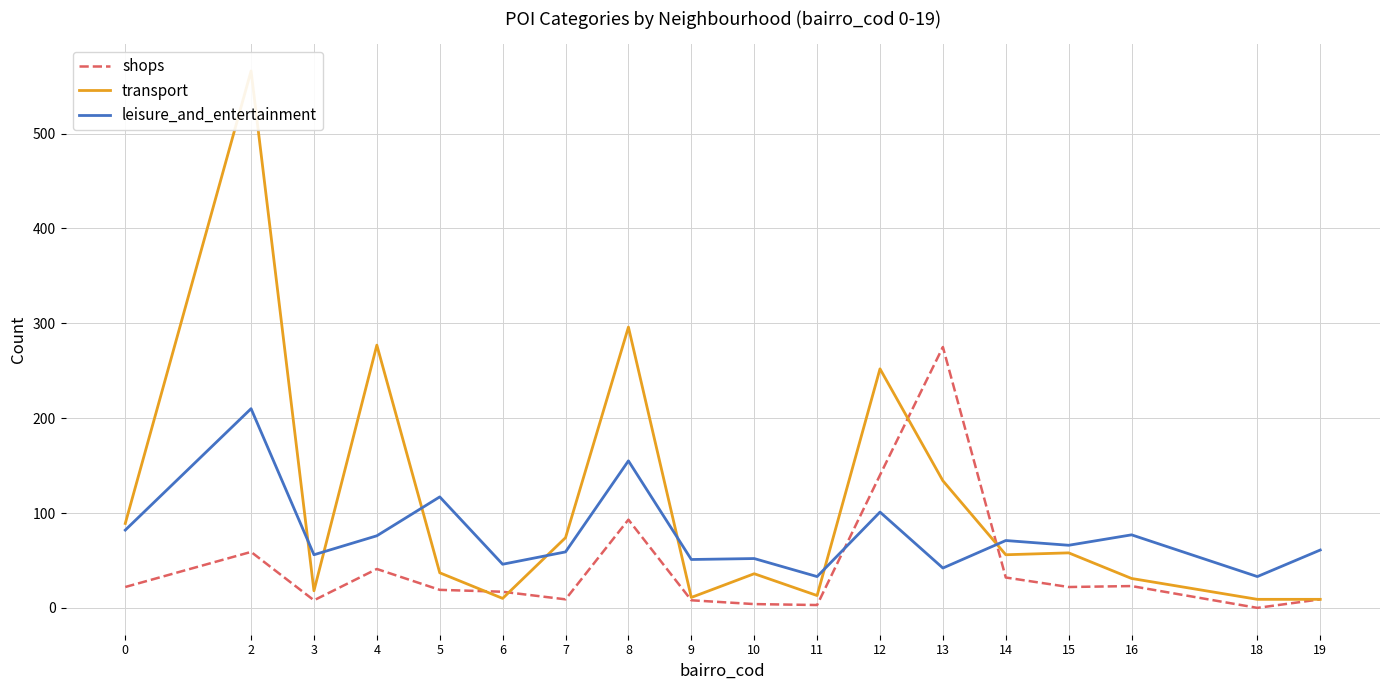

What is the average value of the leisure_and_entertainment series?

77